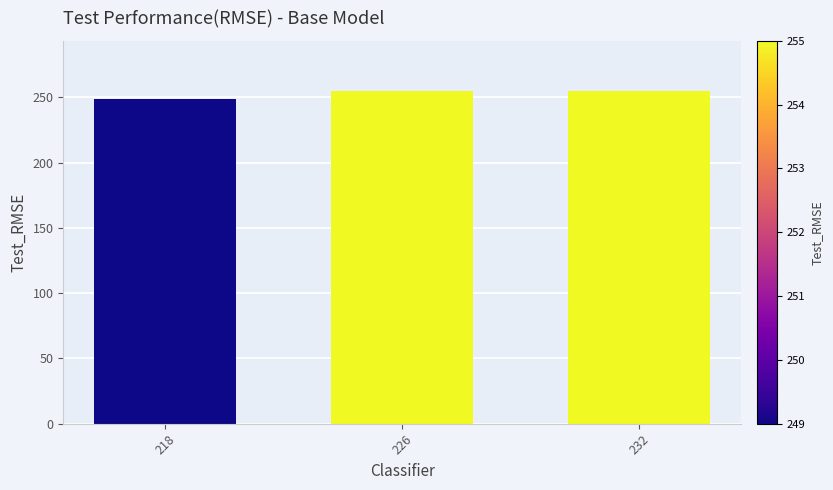

Between 218 and 226, which is larger?

226